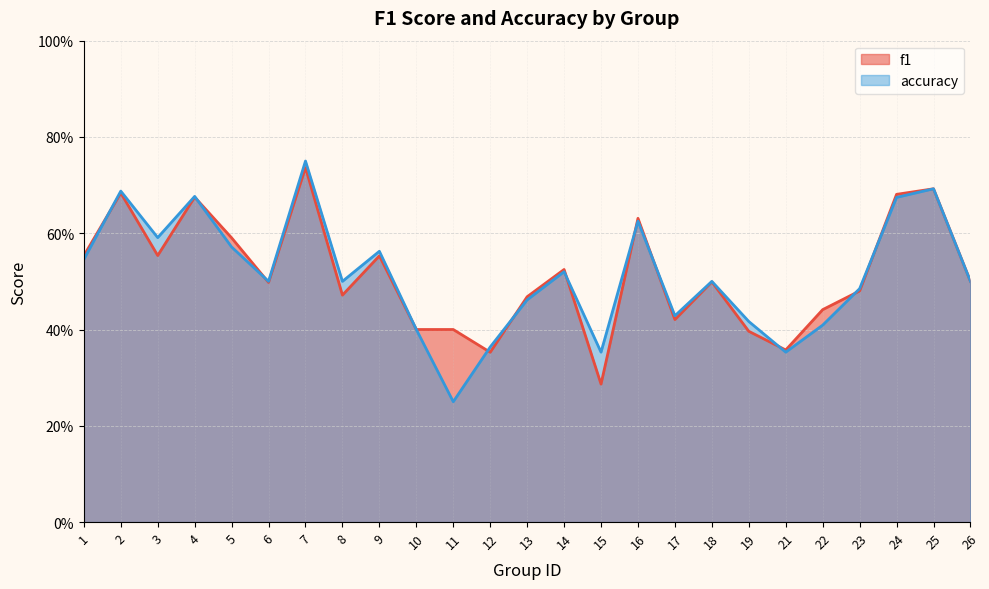

At 6, list the series in order from largest to smallest.

accuracy, f1